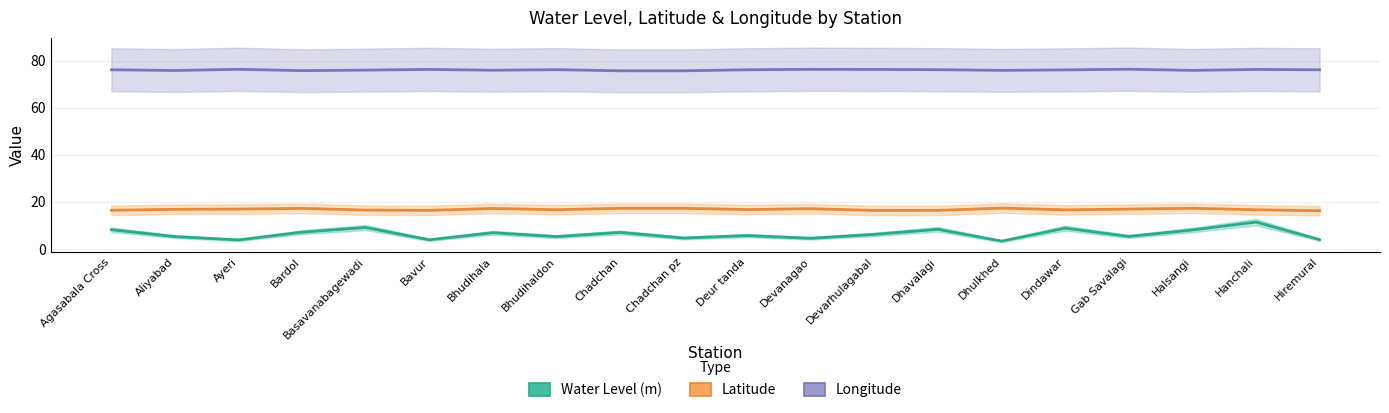

Where is Latitude nearest to the value 16?

Hiremural